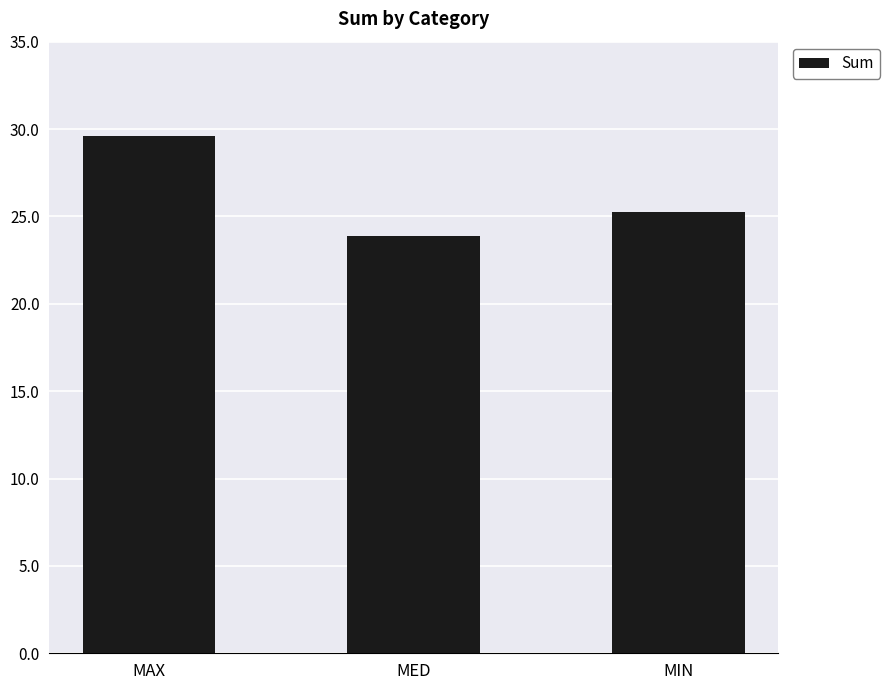

List the labels in order of value, smallest first.

MED, MIN, MAX